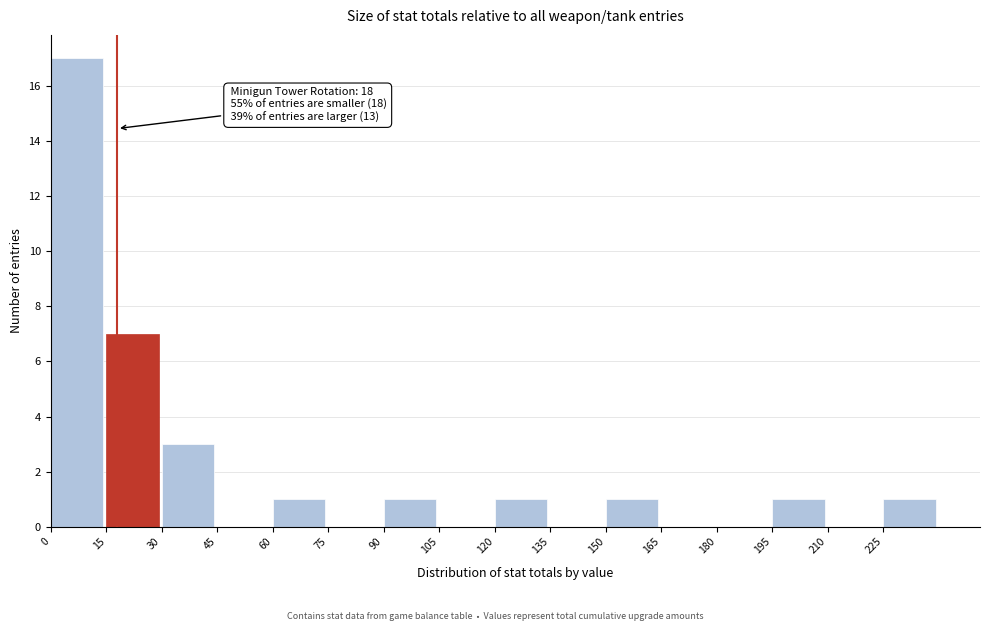

Over which range of the x-axis is the bar tallest?

0 to 15